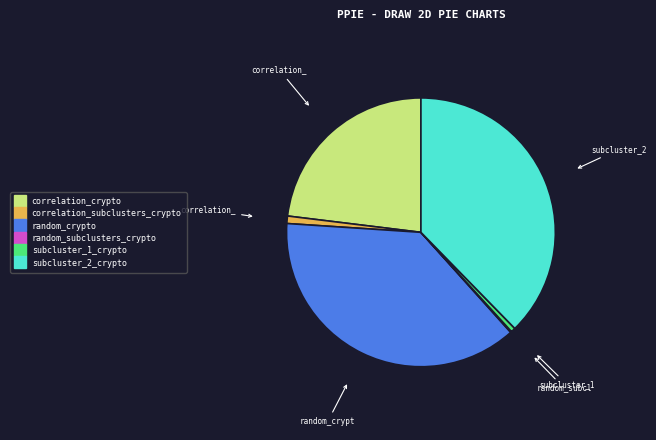

Is there any slice that represents more than half of the pie?

No